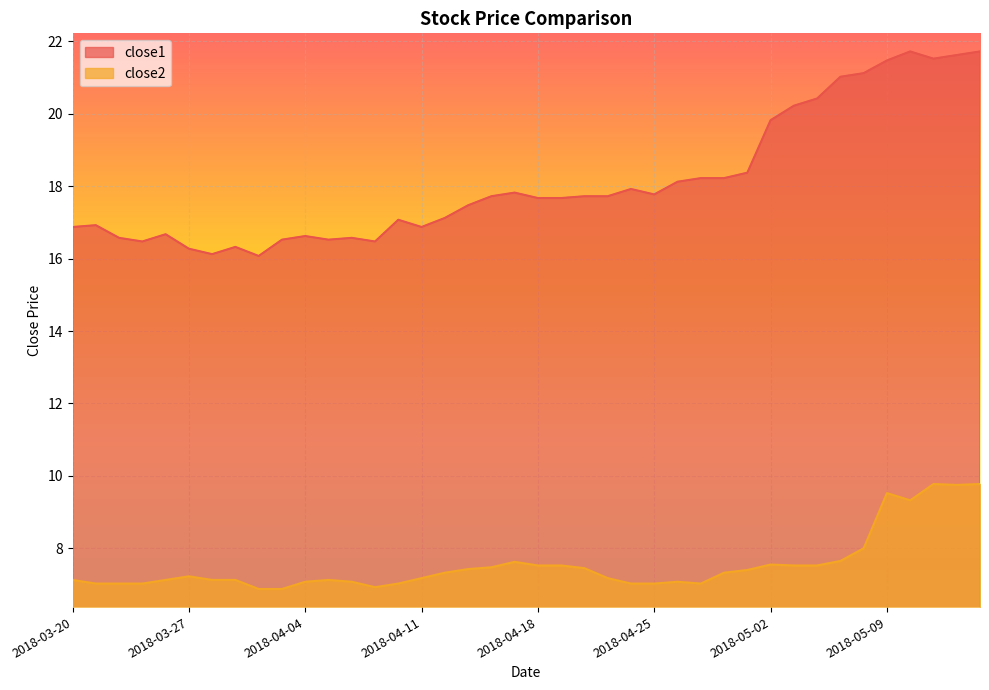

Reading right to left, what are all the values shown in this chart?

close1: 2018-05-15=21.7	2018-05-14=21.6	2018-05-11=21.5	2018-05-10=21.7	2018-05-09=21.5	2018-05-08=21.1	2018-05-07=21.0	2018-05-04=20.4	2018-05-03=20.2	2018-05-02=19.8	2018-05-01=18.4	2018-04-30=18.2	2018-04-27=18.2	2018-04-26=18.1	2018-04-25=17.8	2018-04-24=17.9	2018-04-23=17.7	2018-04-20=17.7	2018-04-19=17.7	2018-04-18=17.7	2018-04-17=17.8	2018-04-16=17.7	2018-04-13=17.5	2018-04-12=17.1	2018-04-11=16.9	2018-04-10=17.1	2018-04-09=16.5	2018-04-06=16.6	2018-04-05=16.5	2018-04-04=16.6	2018-04-03=16.5	2018-04-02=16.1	2018-03-29=16.3	2018-03-28=16.1	2018-03-27=16.3	2018-03-26=16.7	2018-03-23=16.5	2018-03-22=16.6	2018-03-21=16.9	2018-03-20=16.9
close2: 2018-05-15=9.8	2018-05-14=9.8	2018-05-11=9.8	2018-05-10=9.3	2018-05-09=9.5	2018-05-08=8.0	2018-05-07=7.7	2018-05-04=7.5	2018-05-03=7.5	2018-05-02=7.5	2018-05-01=7.4	2018-04-30=7.3	2018-04-27=7.0	2018-04-26=7.1	2018-04-25=7.0	2018-04-24=7.0	2018-04-23=7.2	2018-04-20=7.5	2018-04-19=7.5	2018-04-18=7.5	2018-04-17=7.6	2018-04-16=7.5	2018-04-13=7.4	2018-04-12=7.3	2018-04-11=7.2	2018-04-10=7.0	2018-04-09=6.9	2018-04-06=7.1	2018-04-05=7.1	2018-04-04=7.1	2018-04-03=6.9	2018-04-02=6.9	2018-03-29=7.1	2018-03-28=7.1	2018-03-27=7.2	2018-03-26=7.1	2018-03-23=7.0	2018-03-22=7.0	2018-03-21=7.0	2018-03-20=7.1